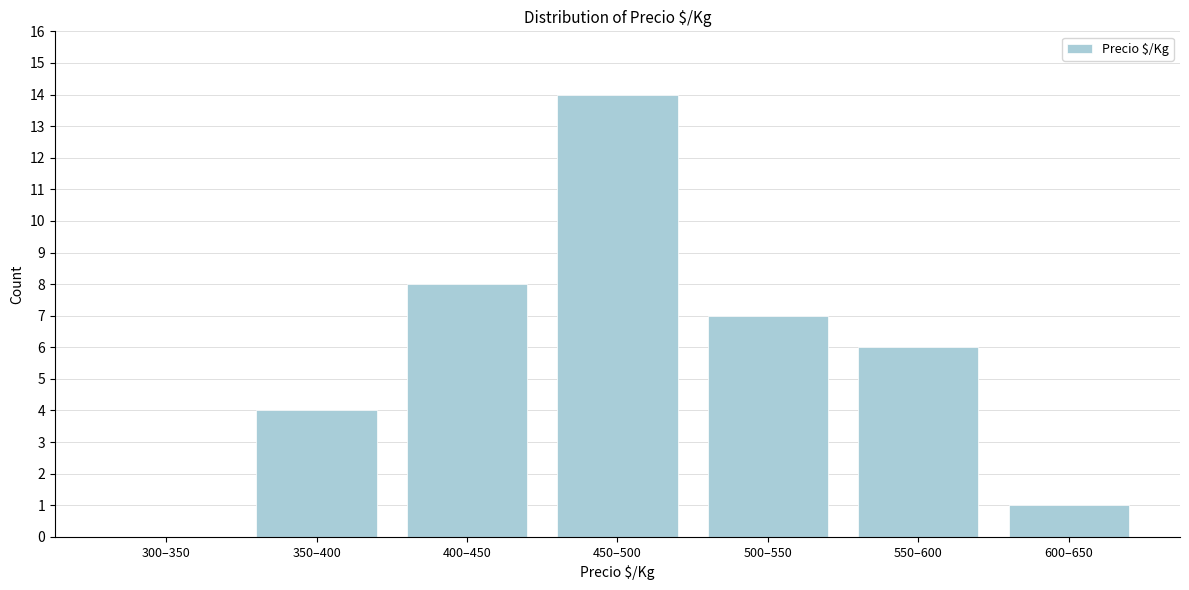

Reading left to right, what are all the values shown in this chart?

300–350=0	350–400=4	400–450=8	450–500=14	500–550=7	550–600=6	600–650=1